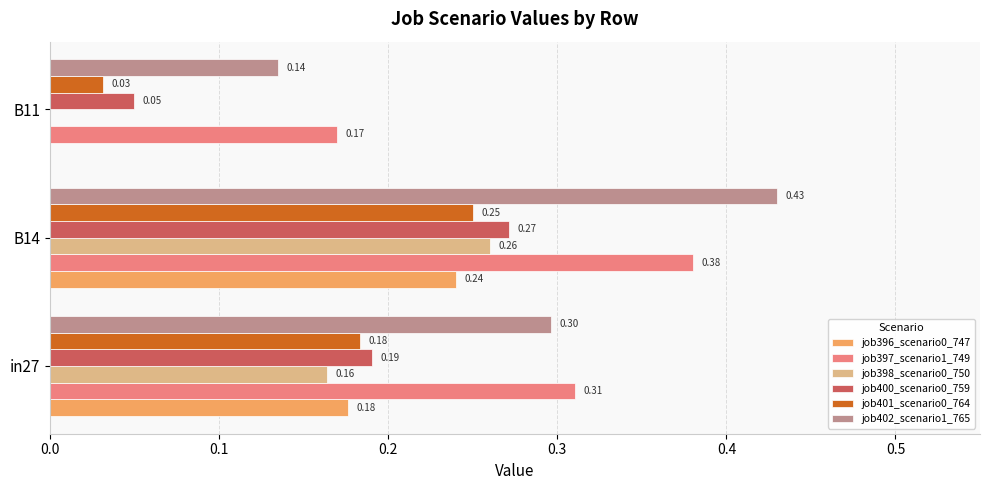

How many data points does each series have?

3